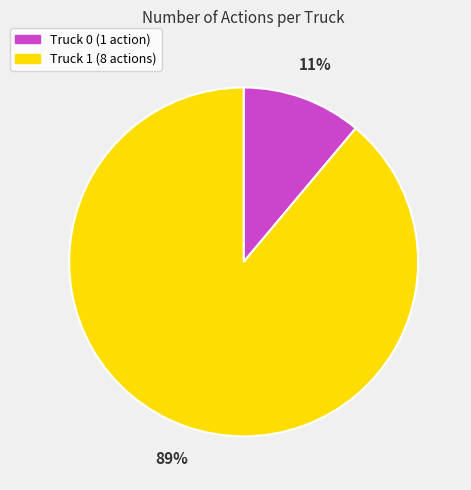

What is the ratio of the value at Truck 0 to the value at Truck 1?

0.1